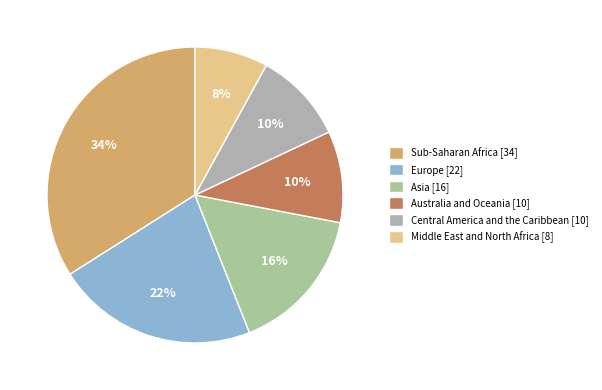

Do Middle East and North Africa and Central America and the Caribbean together represent more than half of the pie?

No